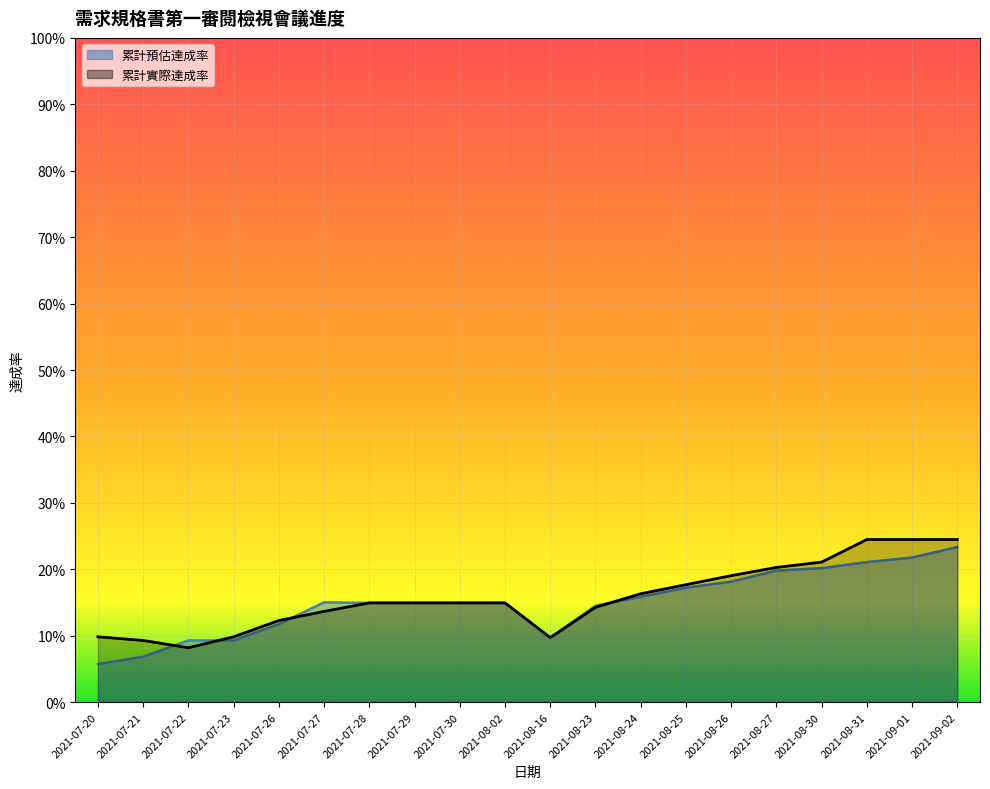

Reading left to right, extract all data points from this chart.

累計預估達成率: 0.1	0.1	0.1	0.1	0.1	0.2	0.1	0.1	0.1	0.1	0.1	0.1	0.2	0.2	0.2	0.2	0.2	0.2	0.2	0.2
累計實際達成率: 0.1	0.1	0.1	0.1	0.1	0.1	0.1	0.1	0.1	0.1	0.1	0.1	0.2	0.2	0.2	0.2	0.2	0.2	0.2	0.2